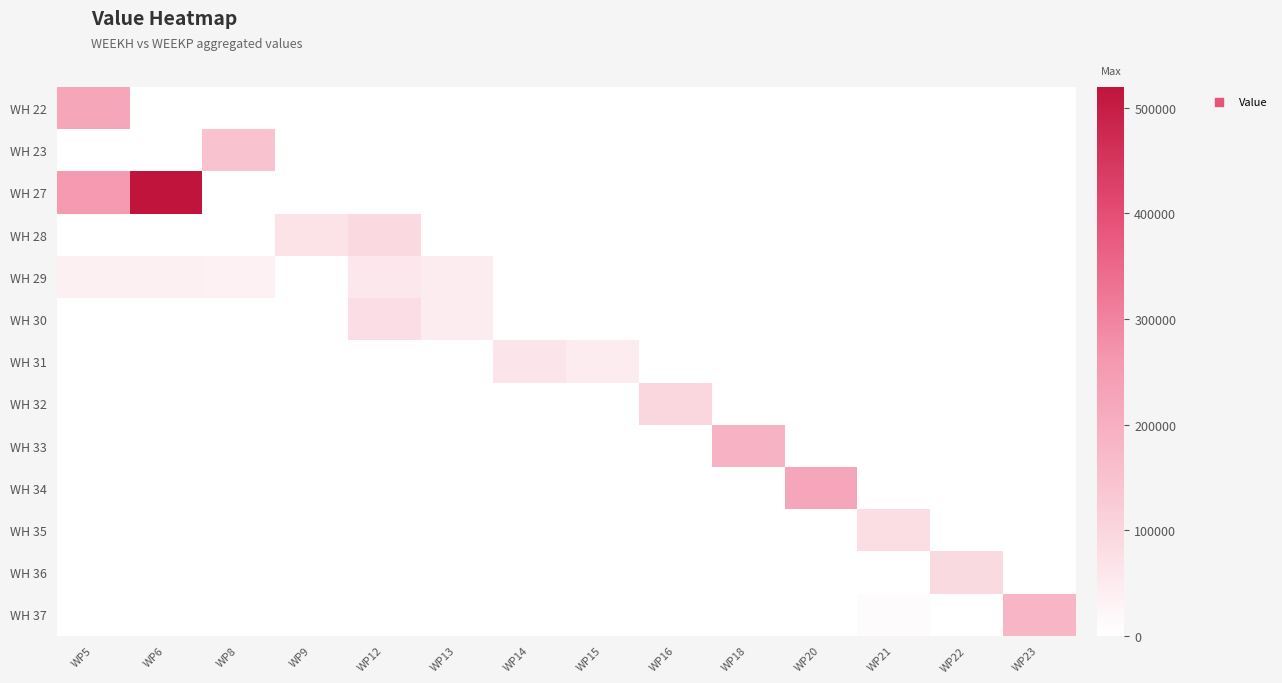

Reading left to right, list all the values displayed in this chart.

WH 22: WP5=223473.2	WP6=0.0	WP8=0.0	WP9=0.0	WP12=0.0	WP13=0.0	WP14=0.0	WP15=0.0	WP16=0.0	WP18=0.0	WP20=0.0	WP21=0.0	WP22=0.0	WP23=0.0
WH 23: WP5=0.0	WP6=0.0	WP8=150252.5	WP9=0.0	WP12=0.0	WP13=0.0	WP14=0.0	WP15=0.0	WP16=0.0	WP18=0.0	WP20=0.0	WP21=0.0	WP22=0.0	WP23=0.0
WH 27: WP5=257639.3	WP6=520078.9	WP8=0.0	WP9=0.0	WP12=0.0	WP13=0.0	WP14=0.0	WP15=0.0	WP16=0.0	WP18=0.0	WP20=0.0	WP21=0.0	WP22=0.0	WP23=0.0
WH 28: WP5=0.0	WP6=0.0	WP8=0.0	WP9=68608.0	WP12=89501.4	WP13=0.0	WP14=0.0	WP15=0.0	WP16=0.0	WP18=0.0	WP20=0.0	WP21=0.0	WP22=0.0	WP23=0.0
WH 29: WP5=35863.1	WP6=35863.1	WP8=33293.3	WP9=0.0	WP12=55586.4	WP13=47121.9	WP14=0.0	WP15=0.0	WP16=0.0	WP18=0.0	WP20=0.0	WP21=0.0	WP22=0.0	WP23=0.0
WH 30: WP5=0.0	WP6=0.0	WP8=0.0	WP9=0.0	WP12=77486.8	WP13=47121.9	WP14=0.0	WP15=0.0	WP16=0.0	WP18=0.0	WP20=0.0	WP21=0.0	WP22=0.0	WP23=0.0
WH 31: WP5=0.0	WP6=0.0	WP8=0.0	WP9=0.0	WP12=0.0	WP13=0.0	WP14=62550.2	WP15=48708.5	WP16=0.0	WP18=0.0	WP20=0.0	WP21=0.0	WP22=0.0	WP23=0.0
WH 32: WP5=0.0	WP6=0.0	WP8=0.0	WP9=0.0	WP12=0.0	WP13=0.0	WP14=0.0	WP15=0.0	WP16=99068.0	WP18=0.0	WP20=0.0	WP21=0.0	WP22=0.0	WP23=0.0
WH 33: WP5=0.0	WP6=0.0	WP8=0.0	WP9=0.0	WP12=0.0	WP13=0.0	WP14=0.0	WP15=0.0	WP16=0.0	WP18=187759.8	WP20=0.0	WP21=0.0	WP22=0.0	WP23=0.0
WH 34: WP5=0.0	WP6=0.0	WP8=0.0	WP9=0.0	WP12=0.0	WP13=0.0	WP14=0.0	WP15=0.0	WP16=0.0	WP18=0.0	WP20=223262.2	WP21=0.0	WP22=0.0	WP23=0.0
WH 35: WP5=0.0	WP6=0.0	WP8=0.0	WP9=0.0	WP12=0.0	WP13=0.0	WP14=0.0	WP15=0.0	WP16=0.0	WP18=0.0	WP20=0.0	WP21=79251.2	WP22=0.0	WP23=0.0
WH 36: WP5=0.0	WP6=0.0	WP8=0.0	WP9=0.0	WP12=0.0	WP13=0.0	WP14=0.0	WP15=0.0	WP16=0.0	WP18=0.0	WP20=0.0	WP21=0.0	WP22=87991.4	WP23=0.0
WH 37: WP5=0.0	WP6=0.0	WP8=0.0	WP9=0.0	WP12=0.0	WP13=0.0	WP14=0.0	WP15=0.0	WP16=0.0	WP18=0.0	WP20=0.0	WP21=8767.2	WP22=0.0	WP23=182347.3